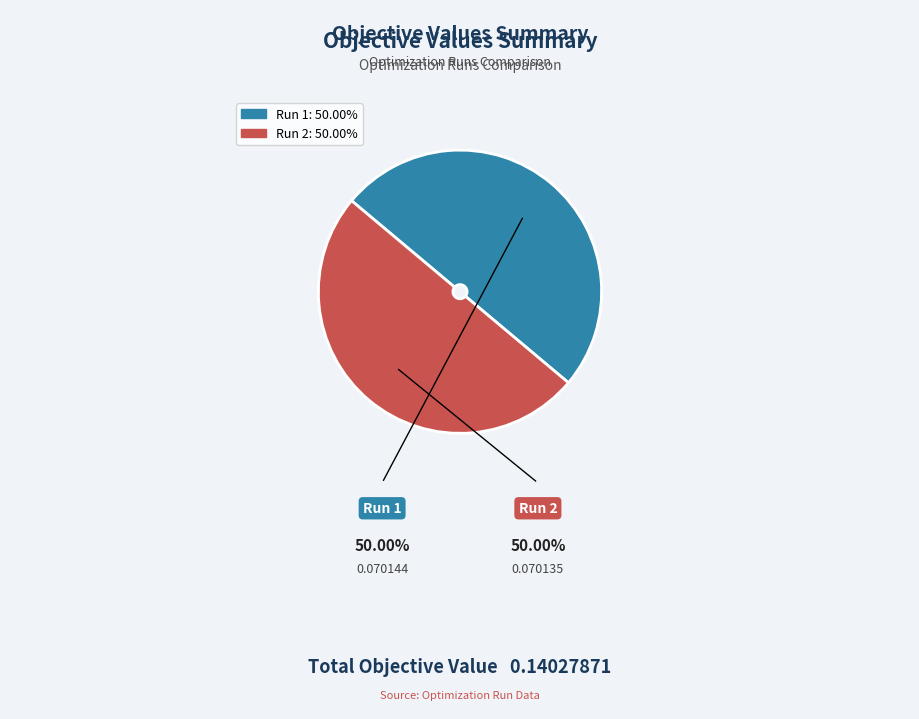

How many segments does this pie chart have?

2